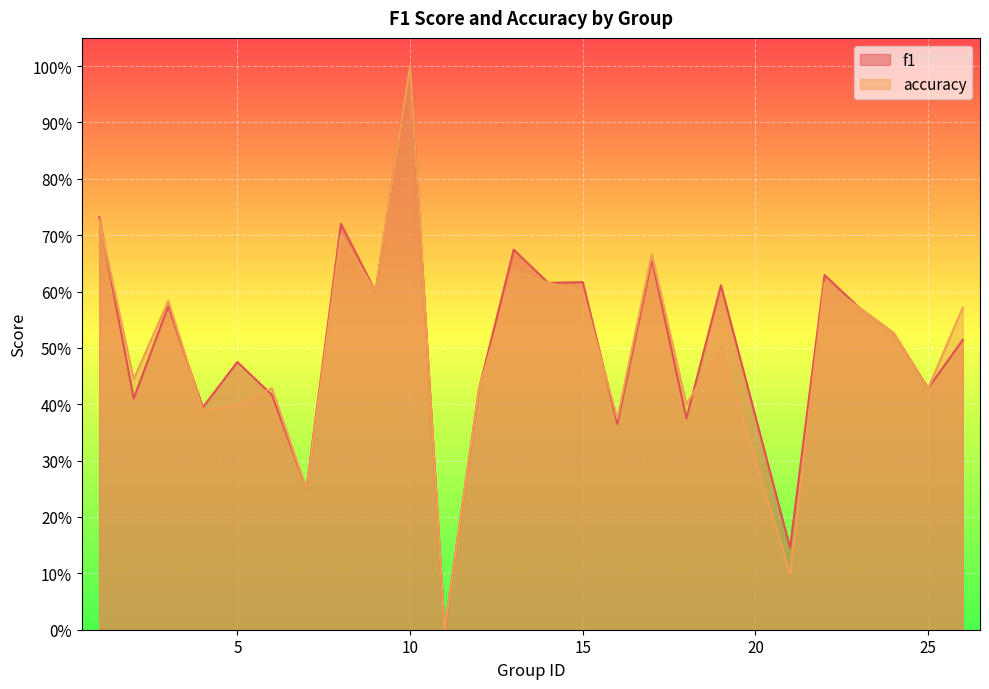

Where is the first local maximum for accuracy?

3